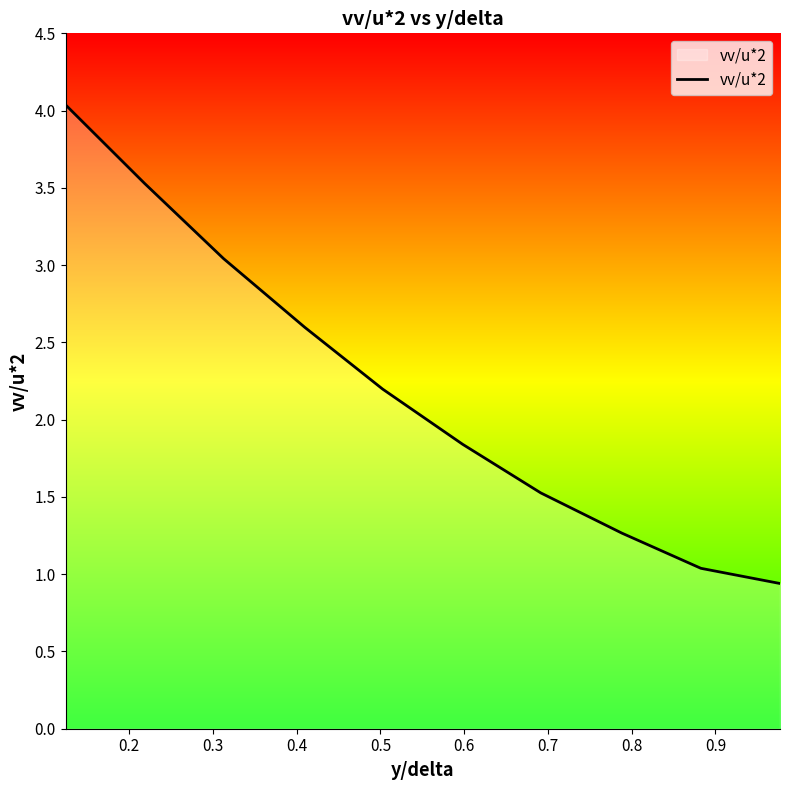

What is the greatest value displayed?

4.0